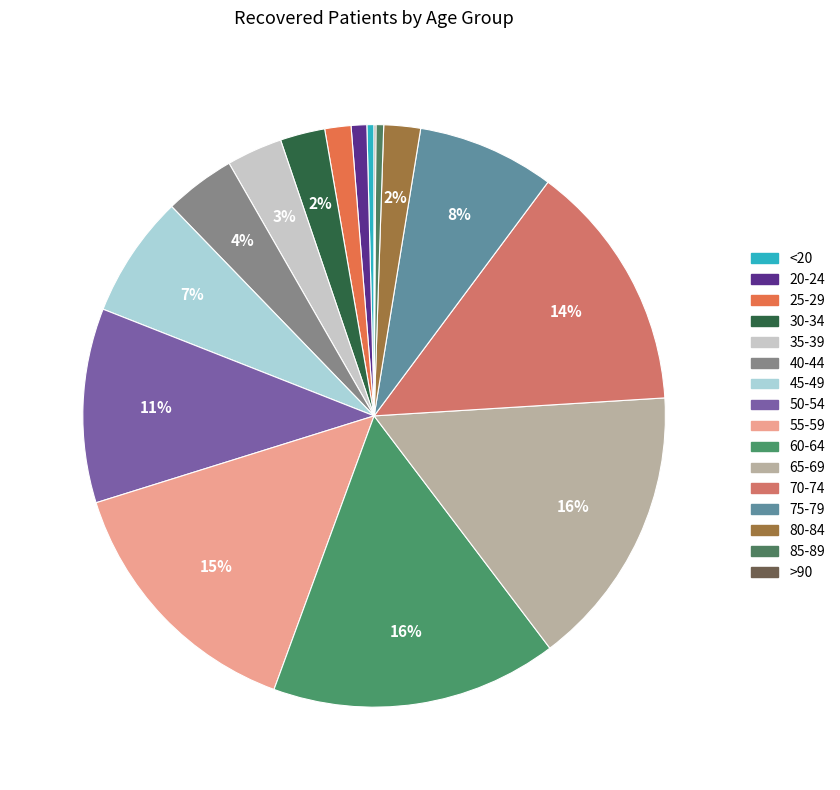

Is it true that 30-34 is 2% of the pie?

True